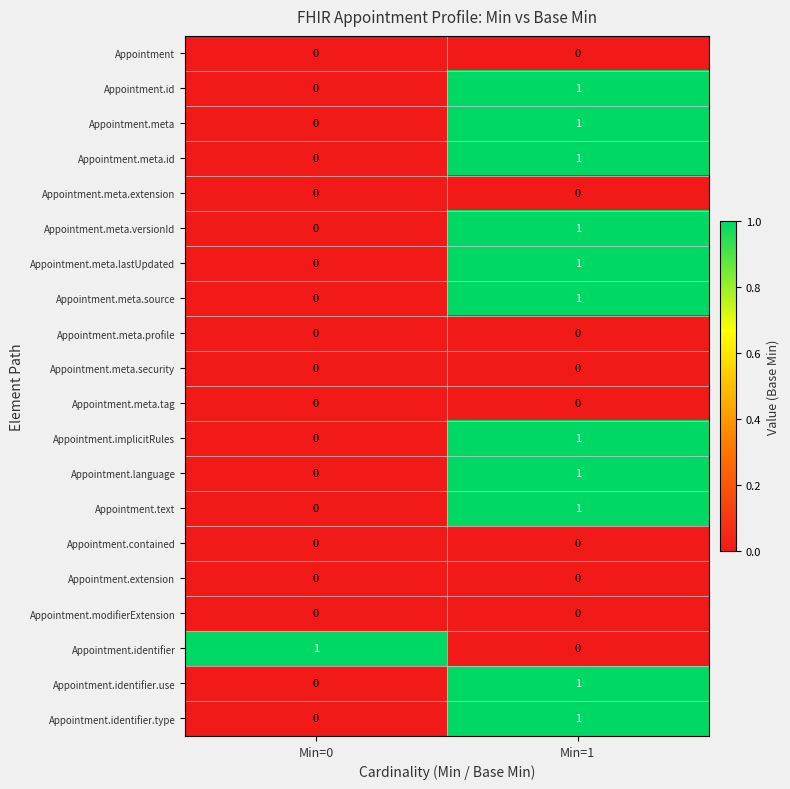

The value of Appointment.extension at Min=1 is 0. True or false?

True